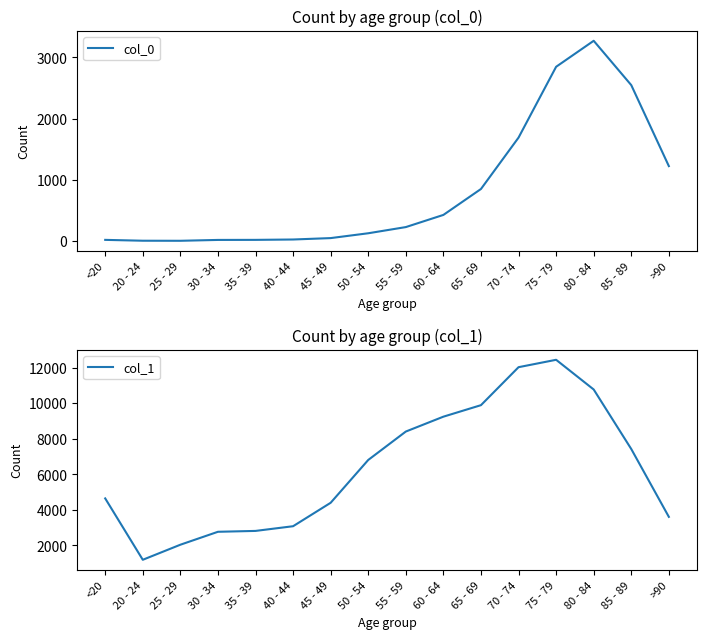

Is it true that col_0 equals 1224 at >90?

True